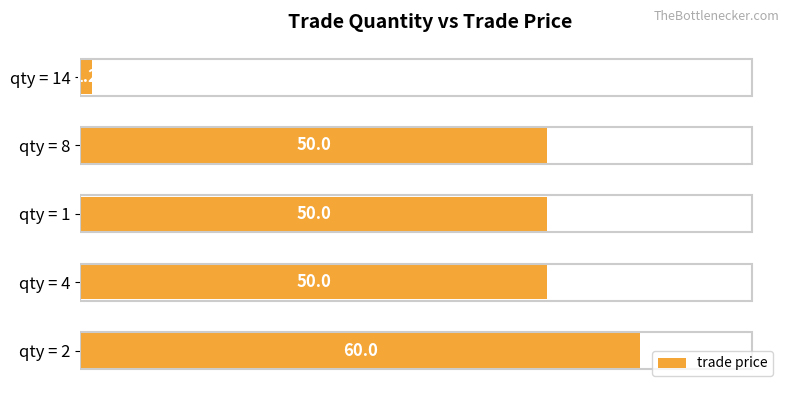

What is the ratio of the value at qty = 4 to the value at qty = 8?

1.0